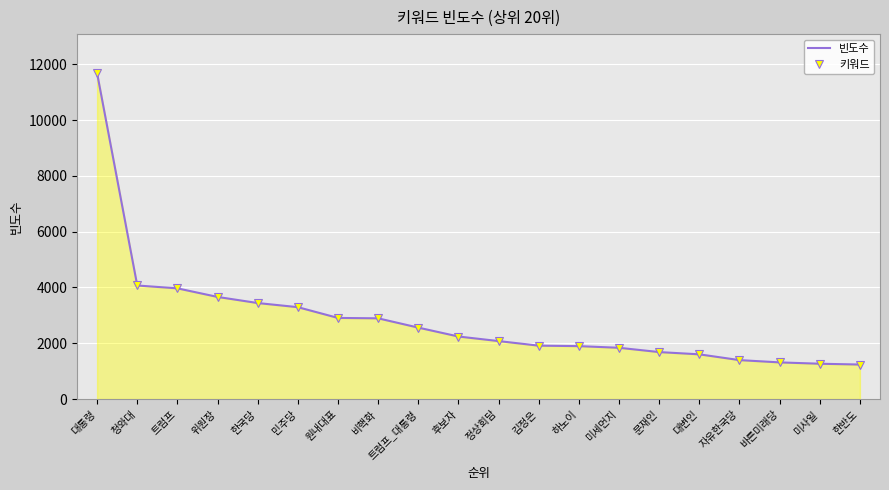

Is it true that 빈도수 equals 5178 at 비핵화?

False